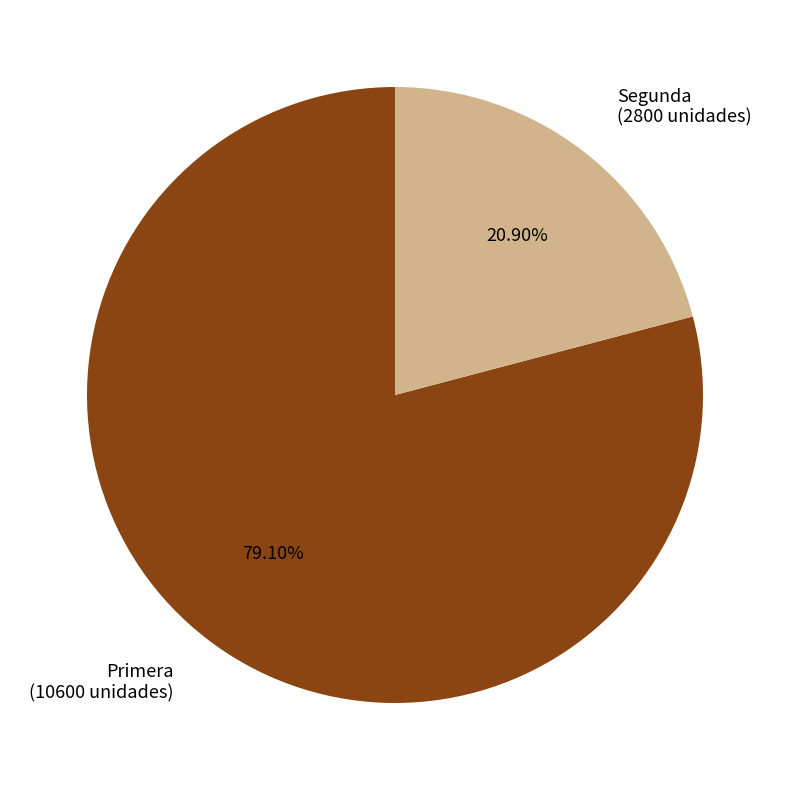

True or false: Primera accounts for 71% of the total.

False